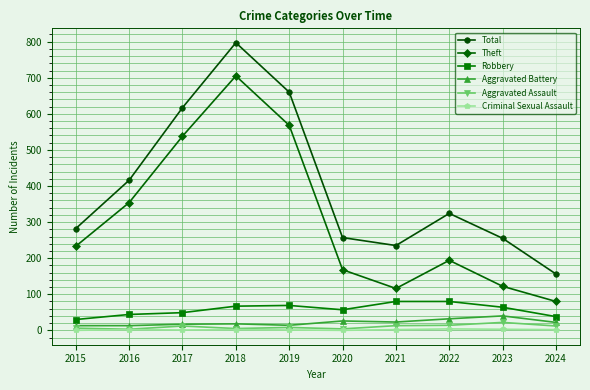

What is the spread (max minus min) of values at 2018?

795